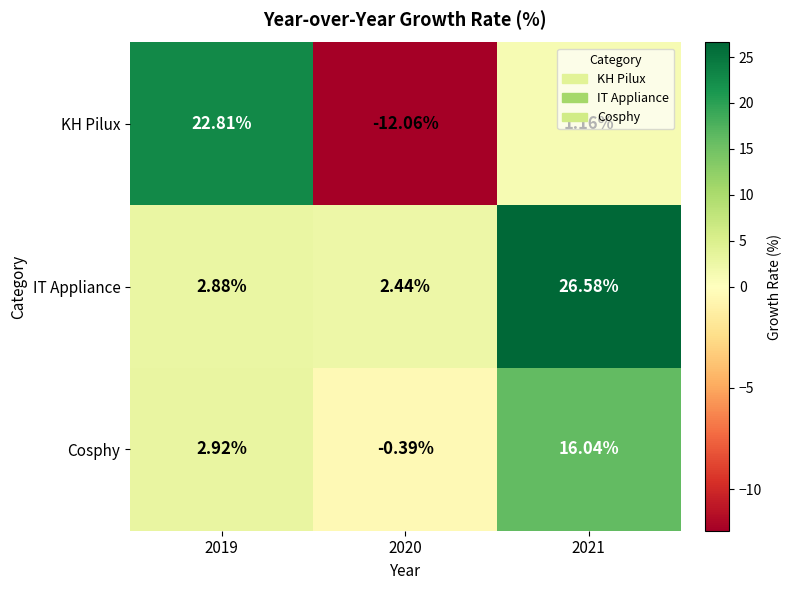

Rank the series by their average value, from highest to lowest.

IT Appliance, Cosphy, KH Pilux